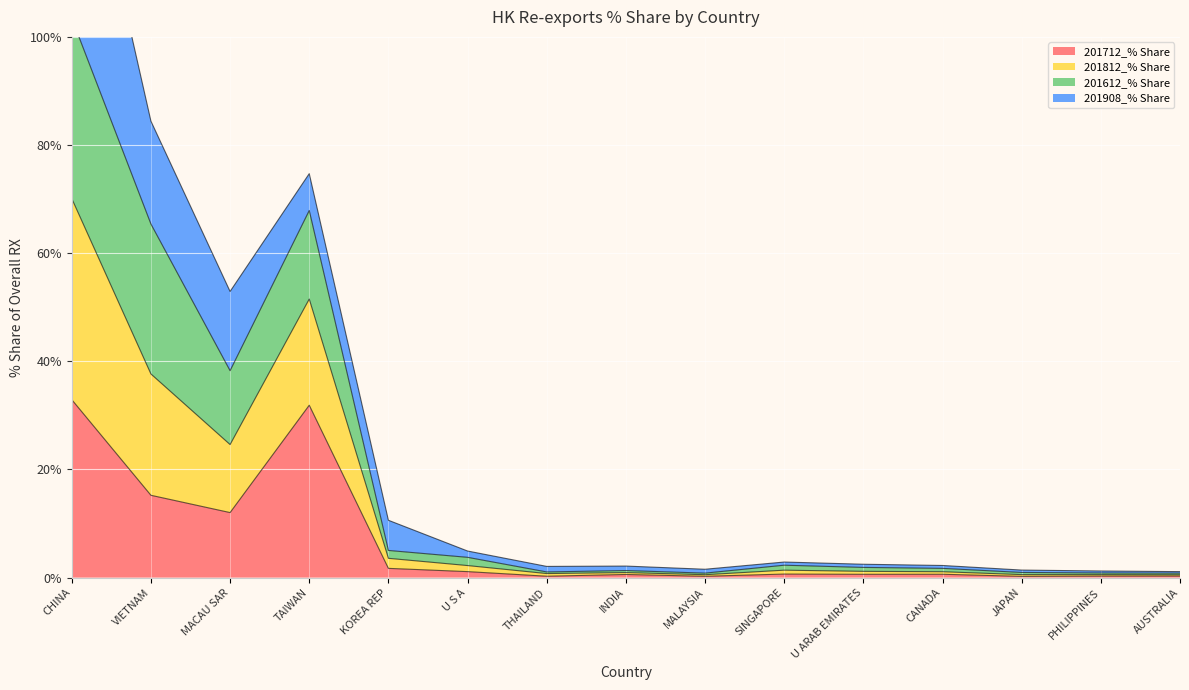

What position from the right is CHINA?

15